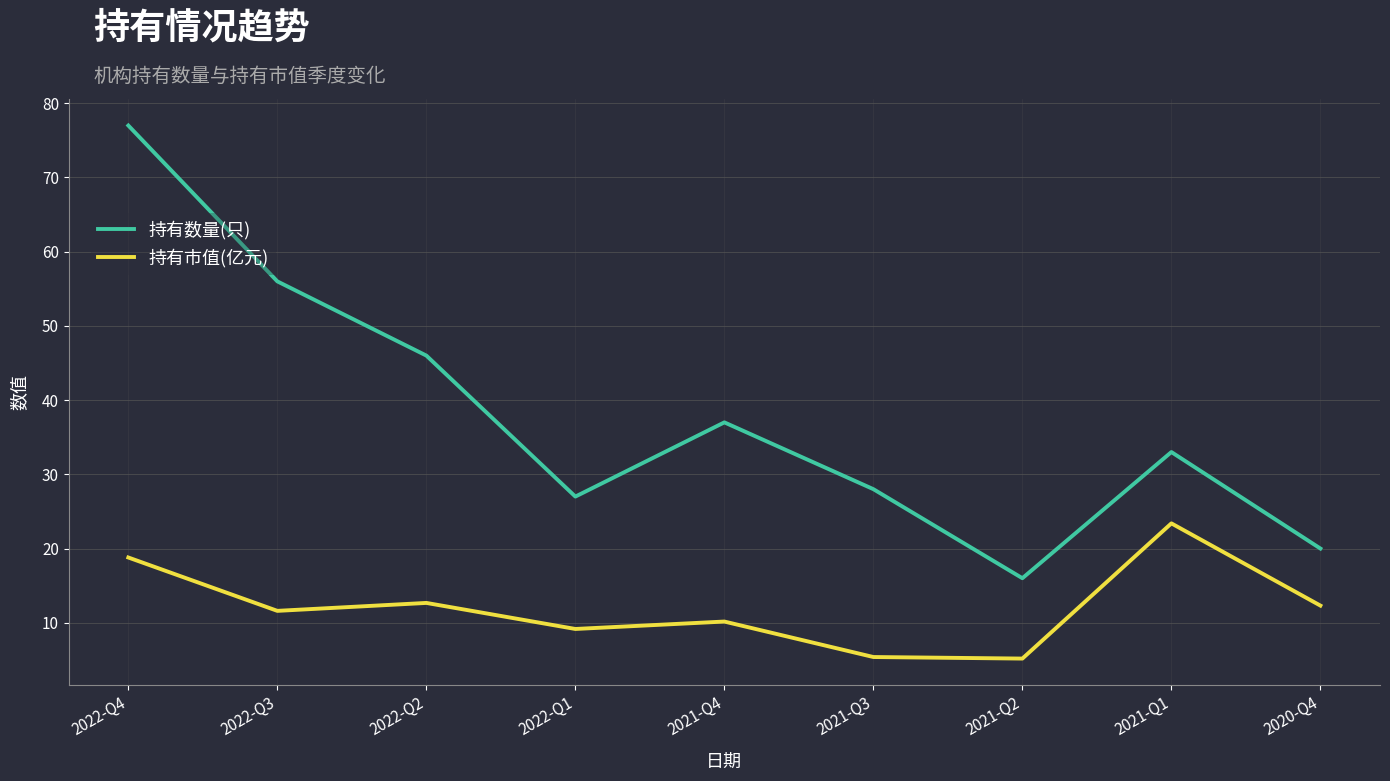

True or false: 持有市值(亿元) and 持有数量(只) cross at least once.

False